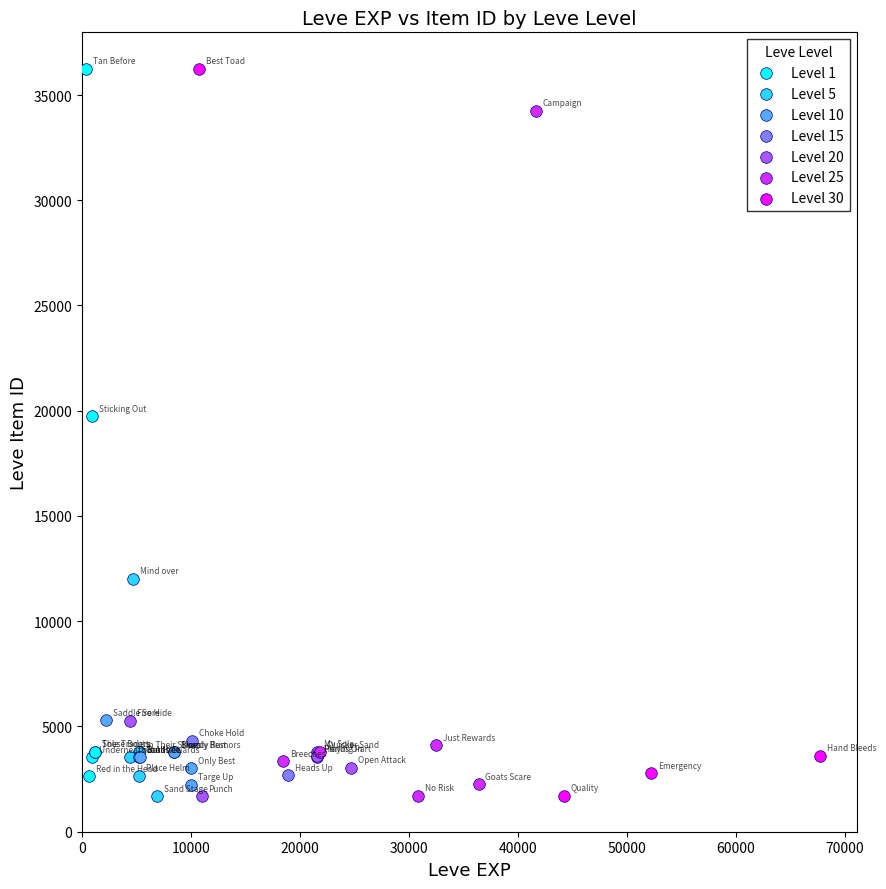

What are all the series names shown in the legend?

Level 1, Level 5, Level 10, Level 15, Level 20, Level 25, Level 30